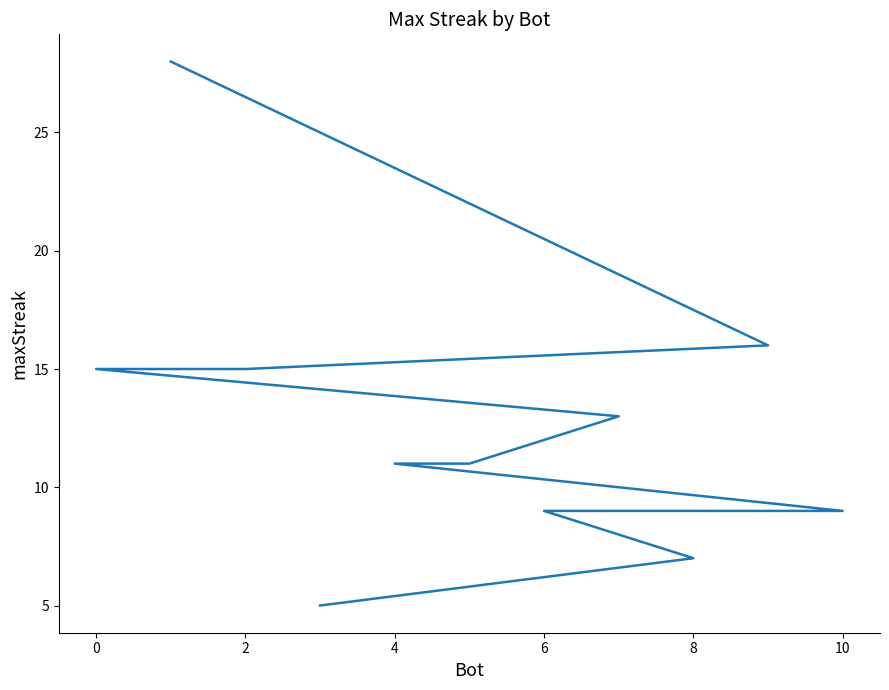

What is the difference between the maximum and second lowest values?

21